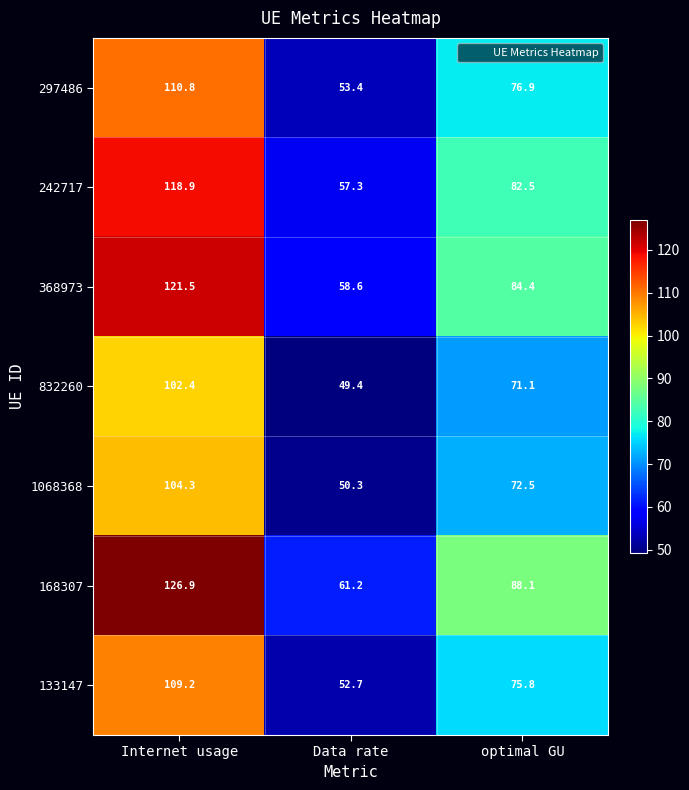

How many data points in 1068368 are less than 72?

1